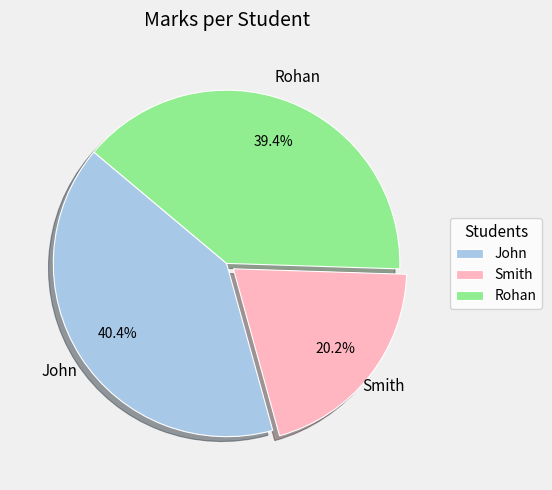

Is it true that John is 55% of the pie?

False